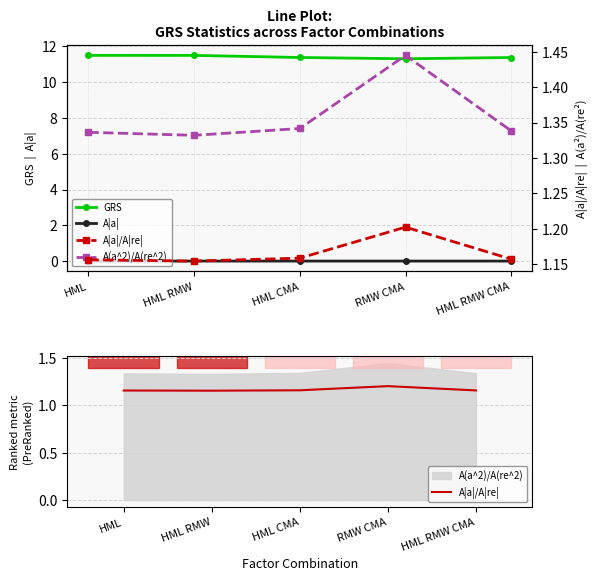

True or false: A(a^2)/A(re^2) has more than 0 points higher than both neighbors.

True